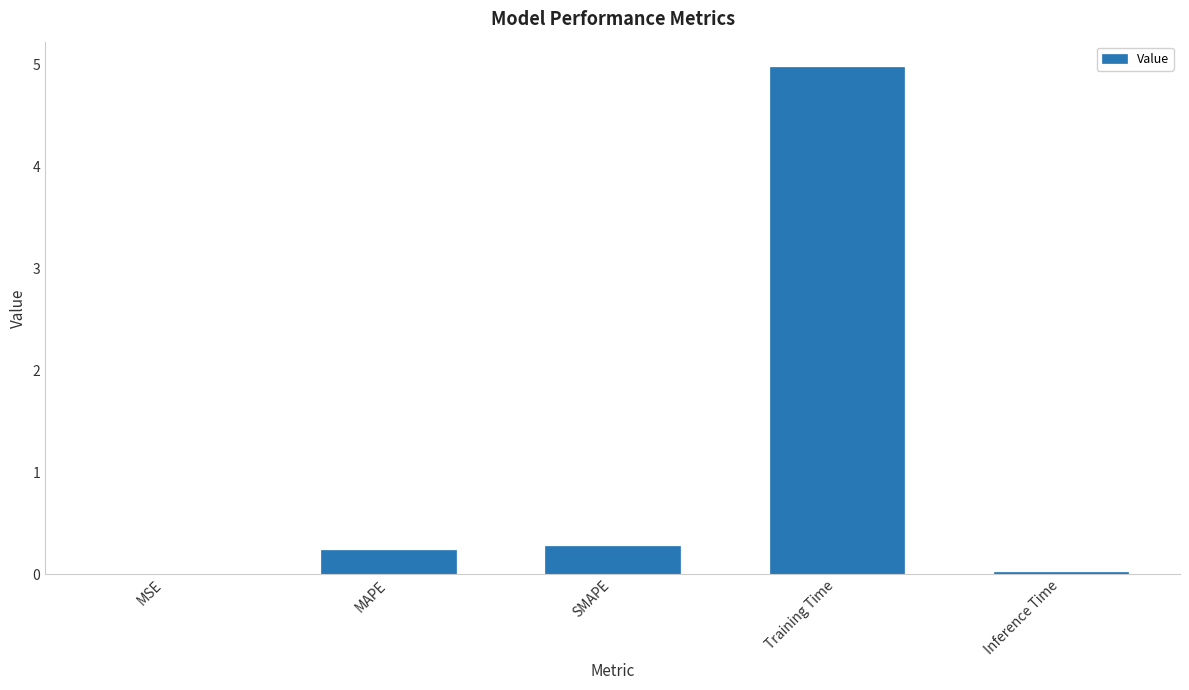

What is the greatest value displayed?

5.0